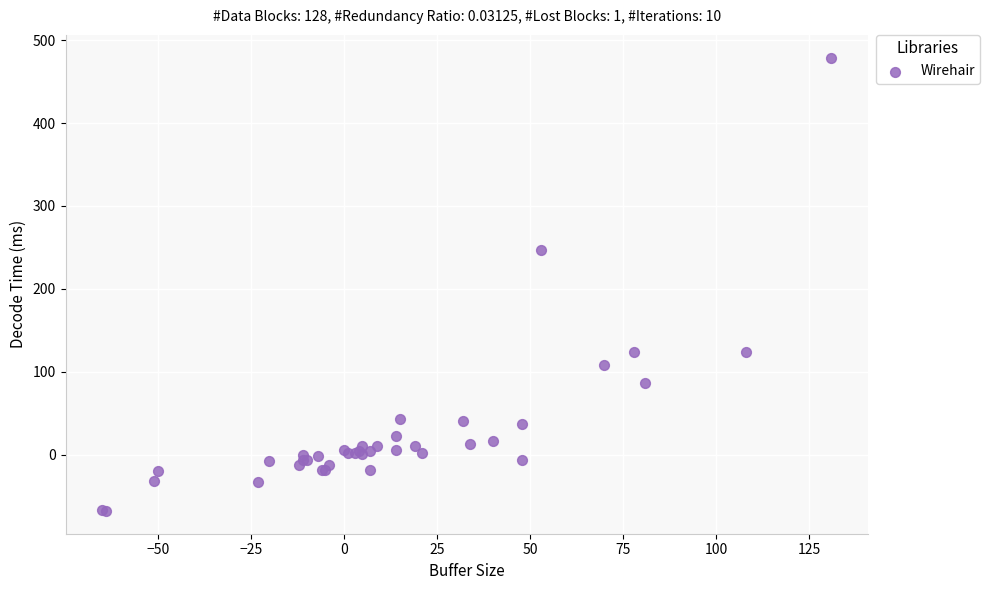

What Y value in the scatter plot is closest to 205?

247